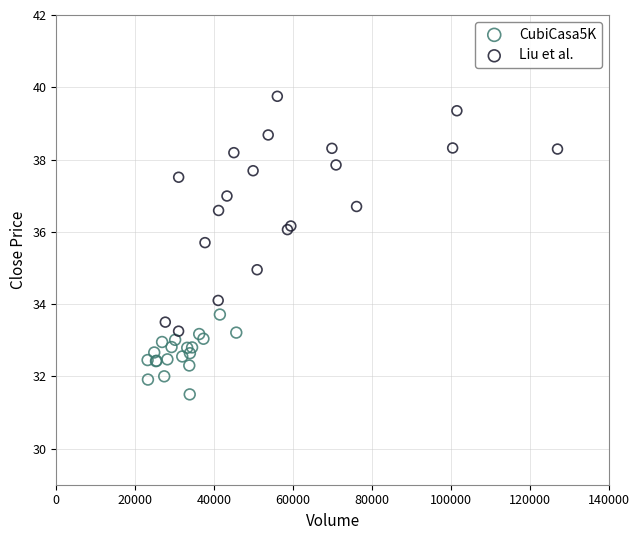

Which series contains the lowest Y value?

CubiCasa5K